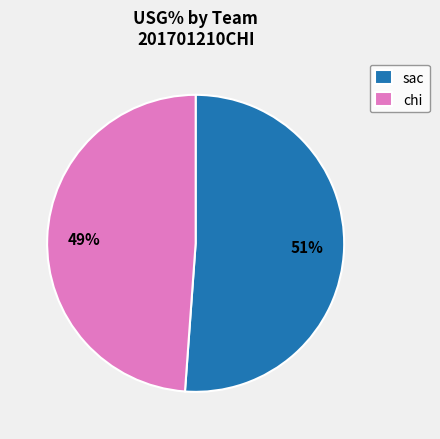

Is the sum of chi and sac greater than half?

Yes